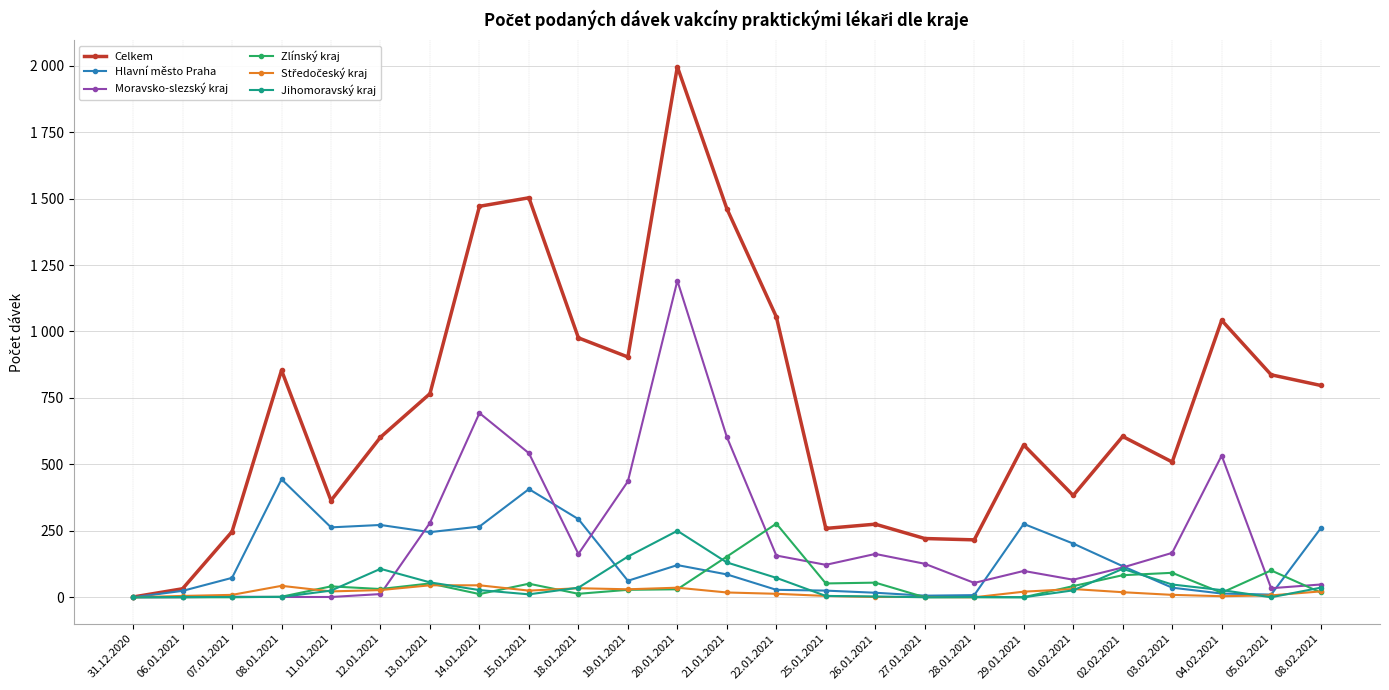

What is the sum of the Celkem values at 25.01.2021 and 01.02.2021?

642